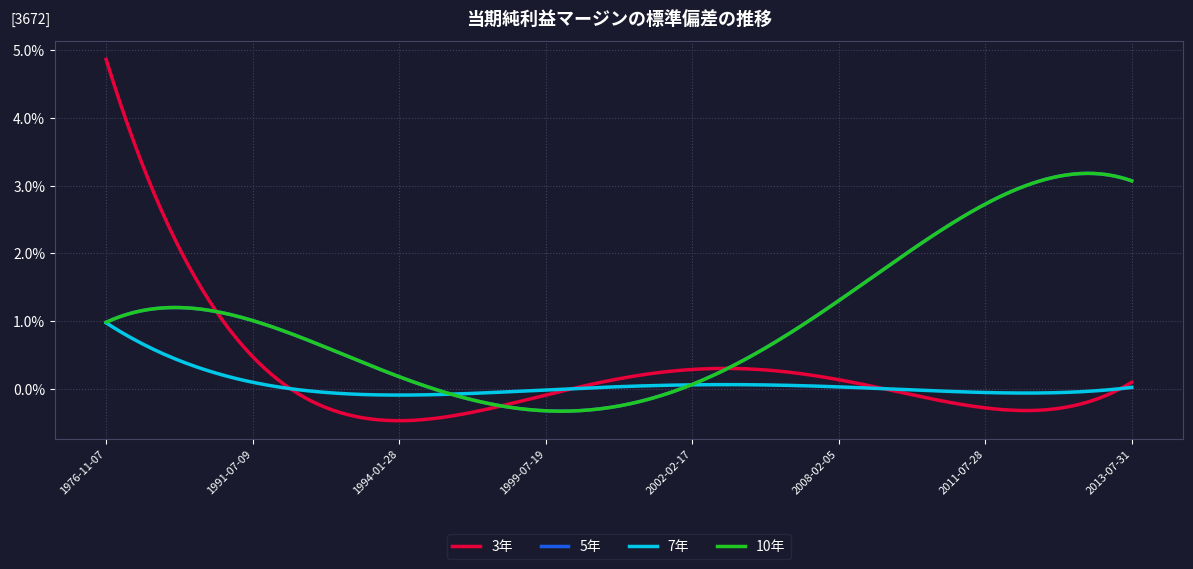

Does the chart display data point markers on the line(s)?

No